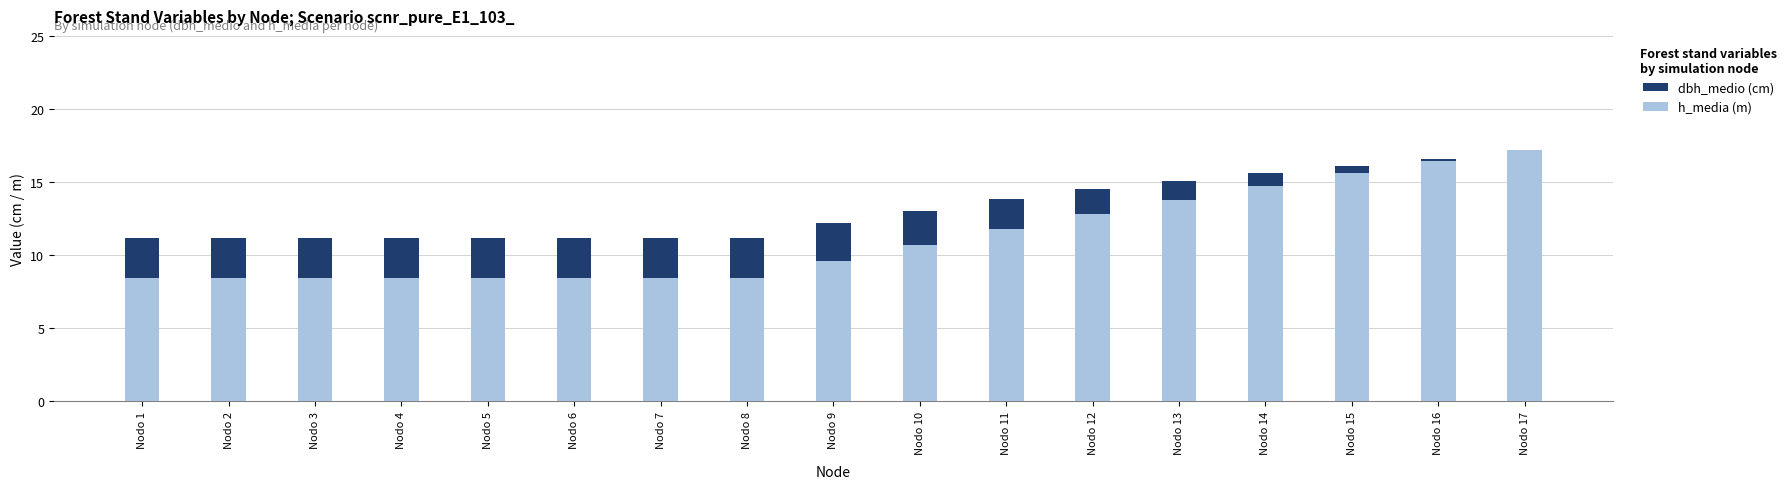

The value of h_media (m) at Nodo 15 is 15.6. True or false?

True